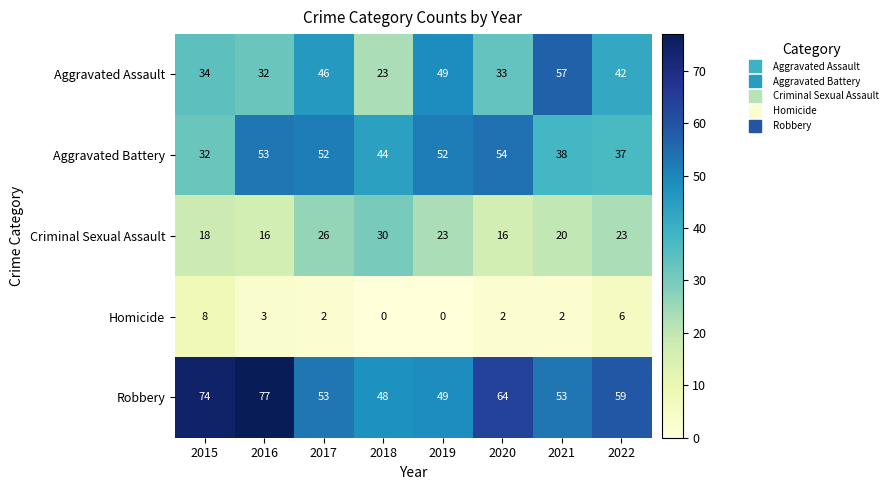

At 2020, list the series in order from smallest to largest.

Homicide, Criminal Sexual Assault, Aggravated Assault, Aggravated Battery, Robbery